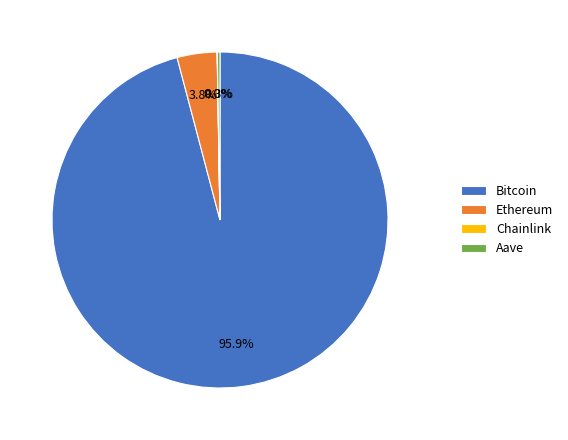

Does any single category account for the majority?

Yes